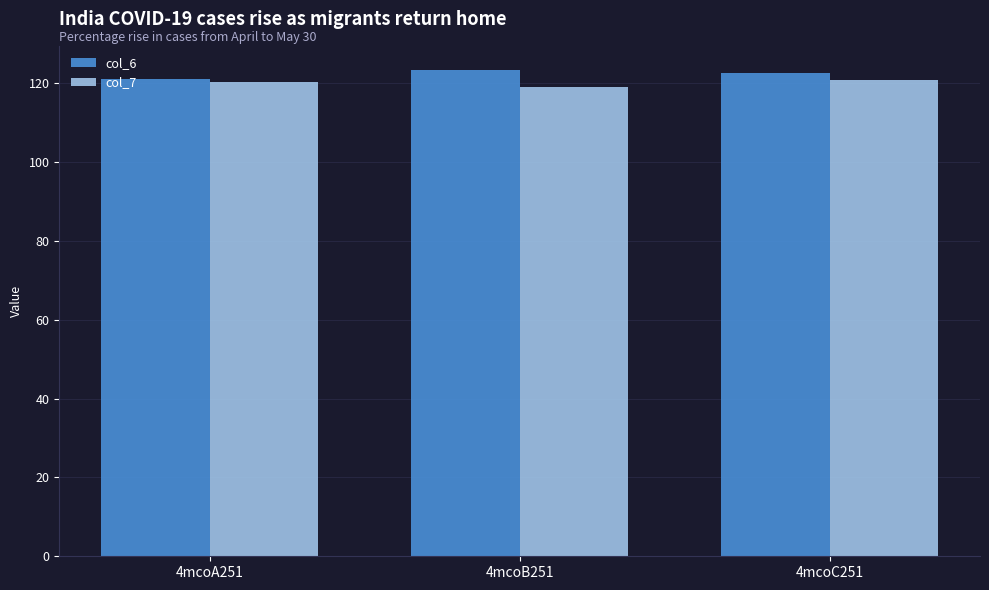

The value of col_7 at 4mcoB251 is 64.6. True or false?

False